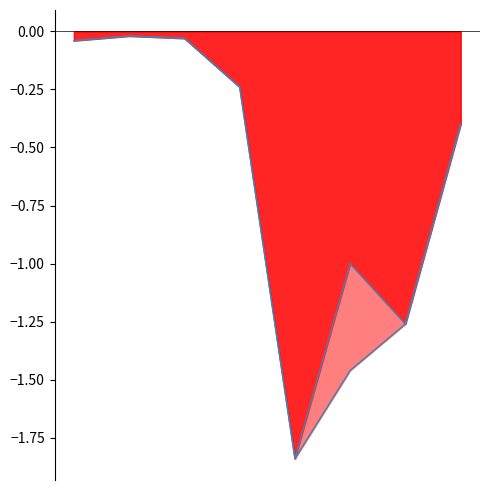

True or false: EPS Diluted line and EPS line intersect in this chart.

False